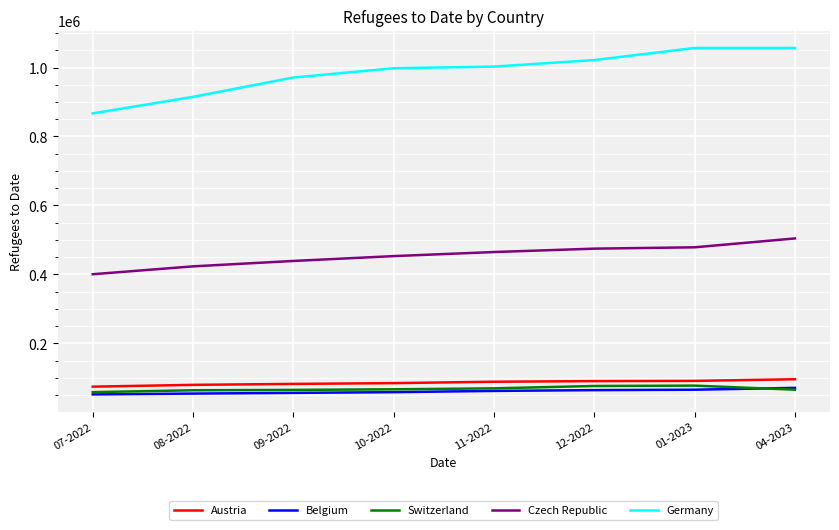

Is it true that Austria equals 84756 at 10-2022?

True